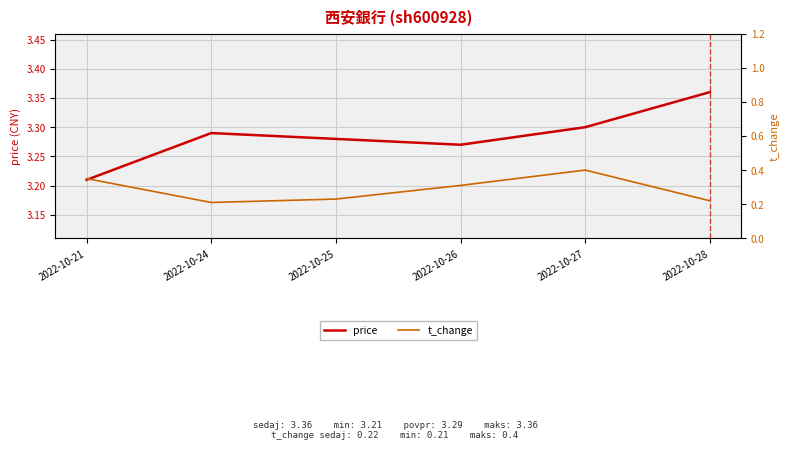

Reading left to right, extract all data points from this chart.

price: 3.2	3.3	3.3	3.3	3.3	3.4
t_change: 0.3	0.2	0.2	0.3	0.4	0.2